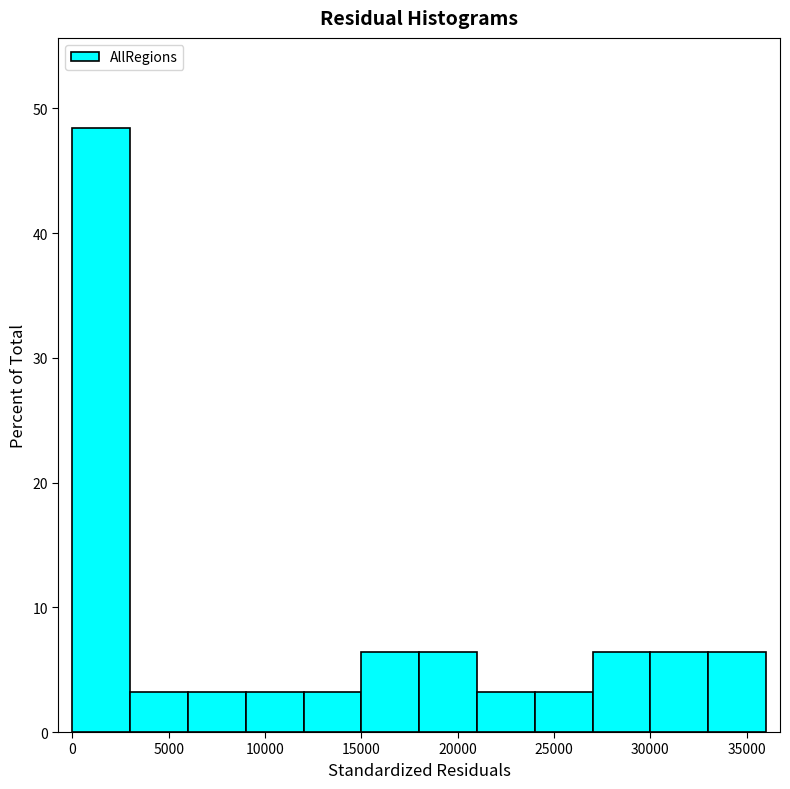

Reading left to right, list every bar in this chart as the range it spans on the x-axis followed by its height. Neither the bar edges nor the heights are printed on the chart, so give them approximately, as read against the axes.

0 to 3000: 48
3000 to 6000: 3
6000 to 9000: 3
9000 to 12000: 3
12000 to 15000: 3
15000 to 18000: 6
18000 to 21000: 6
21000 to 24000: 3
24000 to 27000: 3
27000 to 30000: 6
30000 to 33000: 6
33000 to 36000: 6